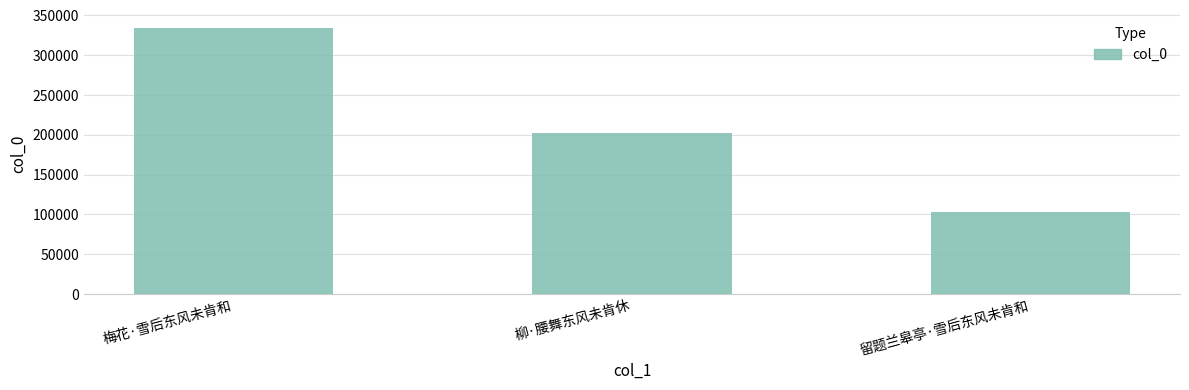

Where does the data first go above 202647?

梅花·雪后东风未肯和